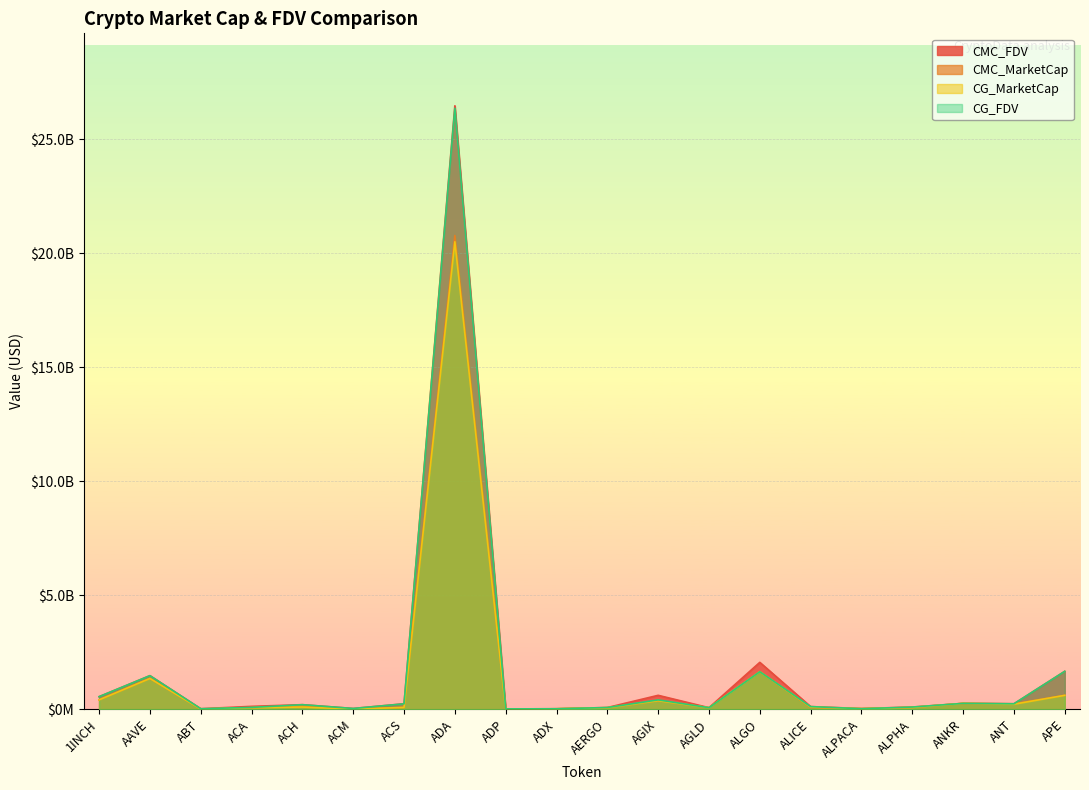

How many intersections are there between CG_FDV and CMC_FDV?

6